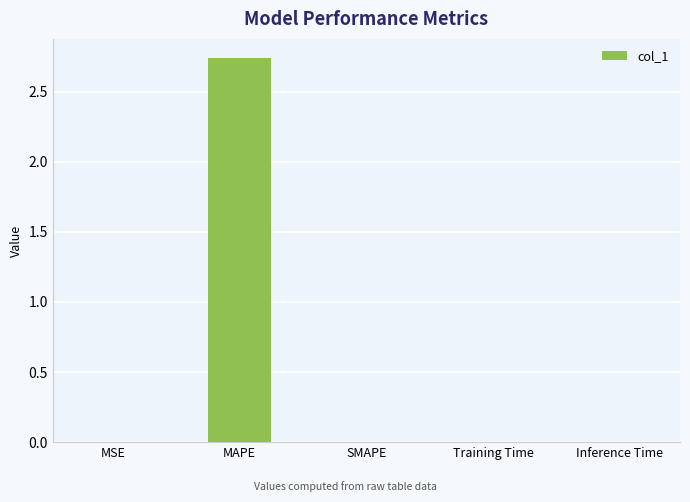

The value at MAPE is 4.2. True or false?

False